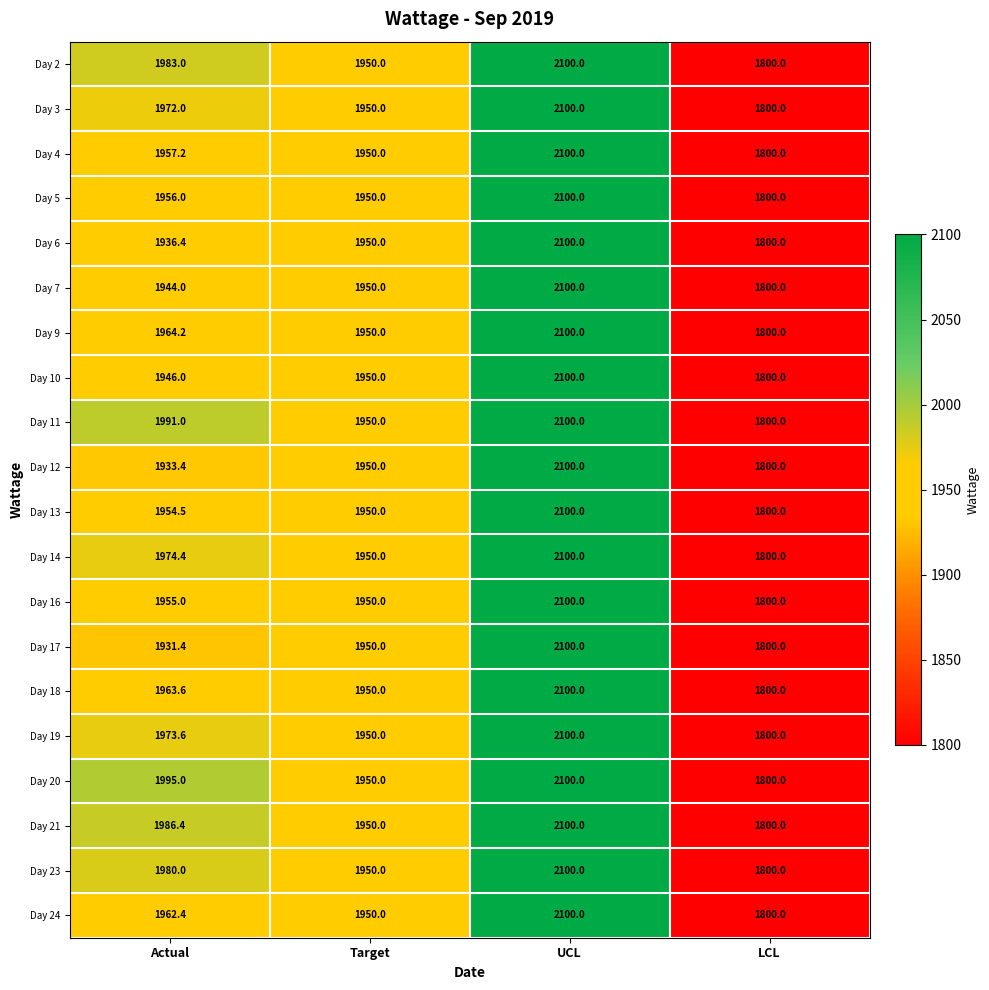

True or false: Day 21 has a value of 2100.0 at UCL.

True